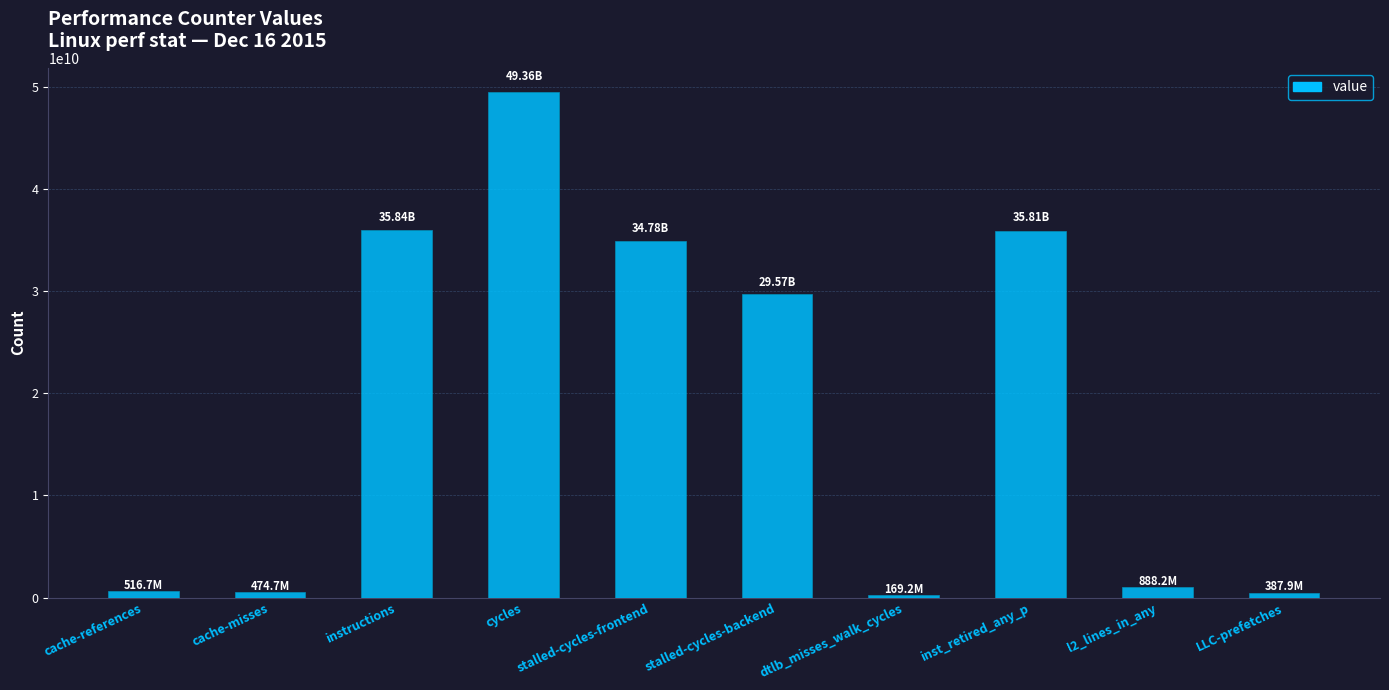

The value at cache-references is 516688666. True or false?

True